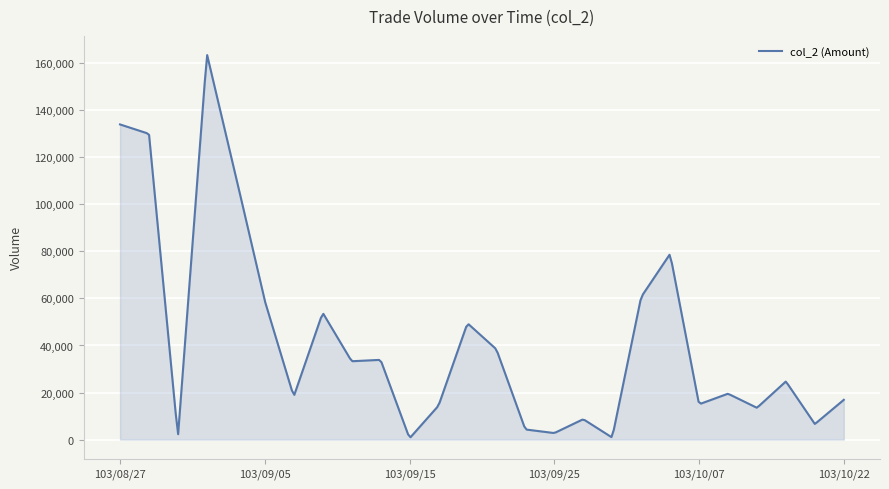

What is the difference between the maximum and minimum values?

162494.0